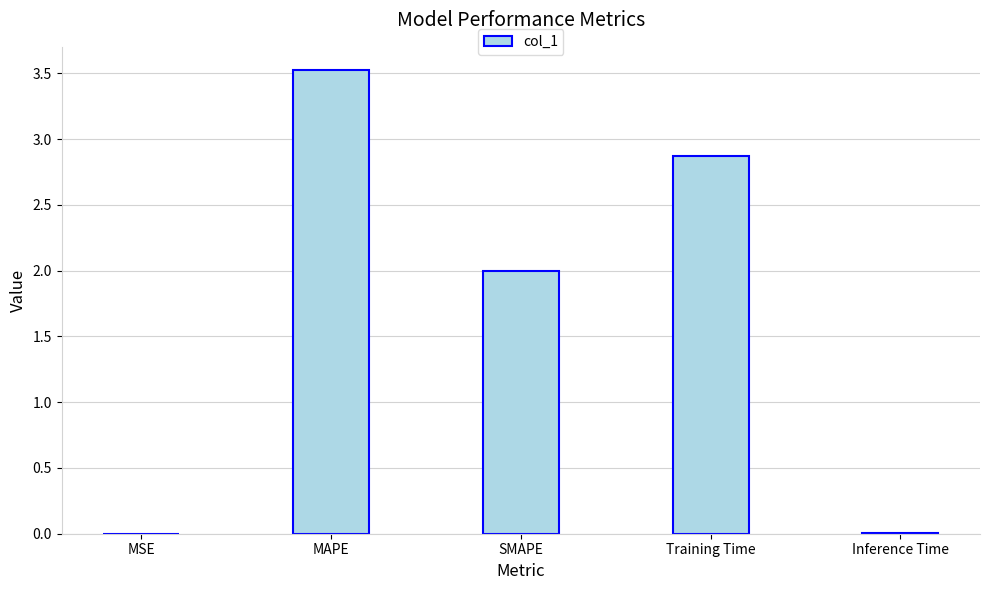

What is the sum of all values?

8.4